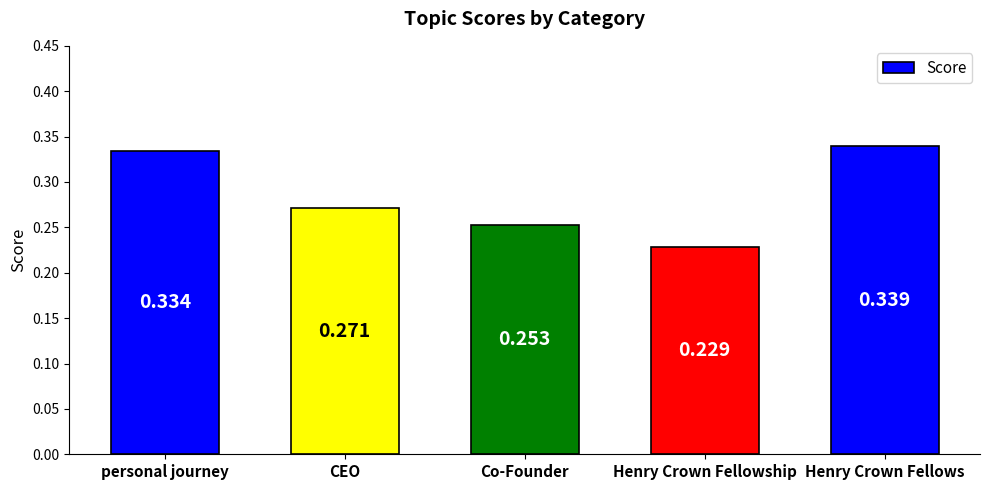

What is the change in value from personal journey to Co-Founder?

-0.1